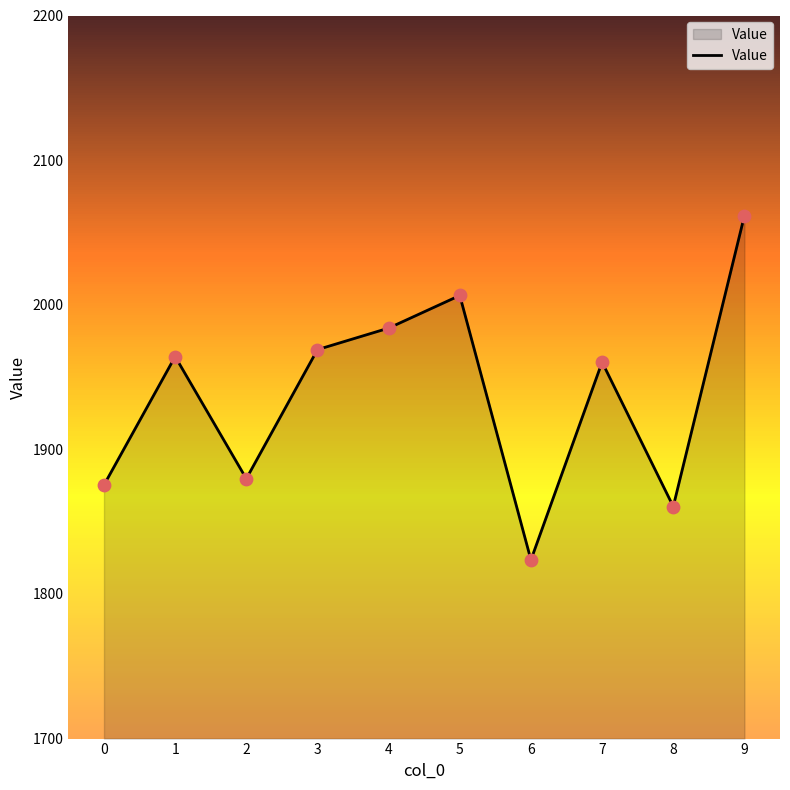

What is the change in value from 4 to 5?

+22.6